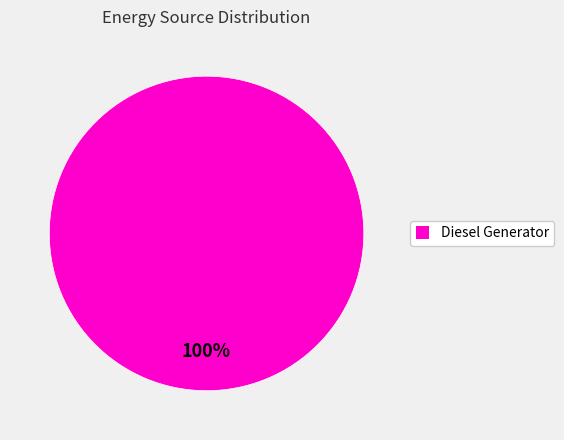

True or false: Diesel Generator accounts for 100% of the total.

True